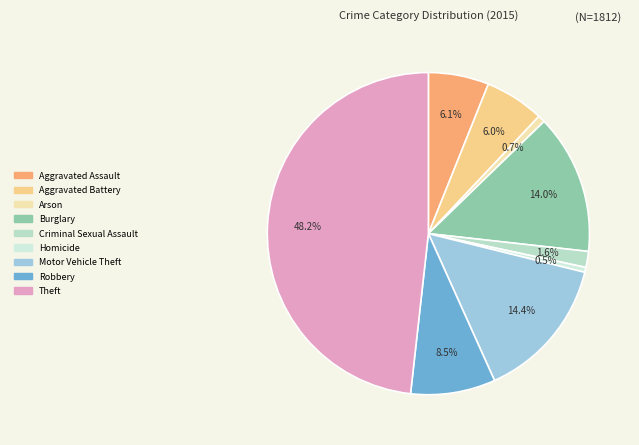

What percentage is NOT represented by Burglary?

86.0%